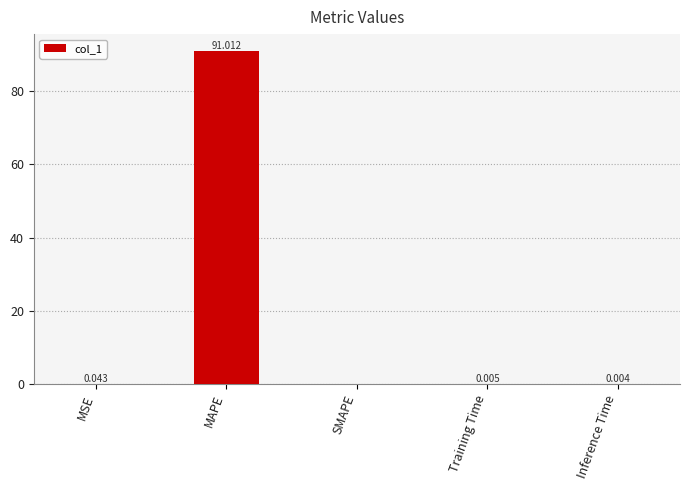

Between Inference Time and MSE, which is larger?

MSE